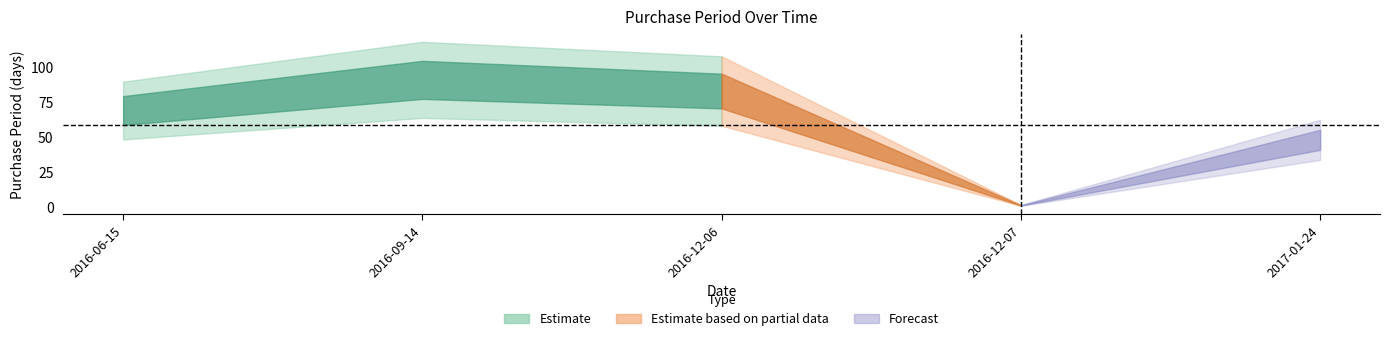

Reading left to right, extract all data points from this chart.

69	91	83	1	48